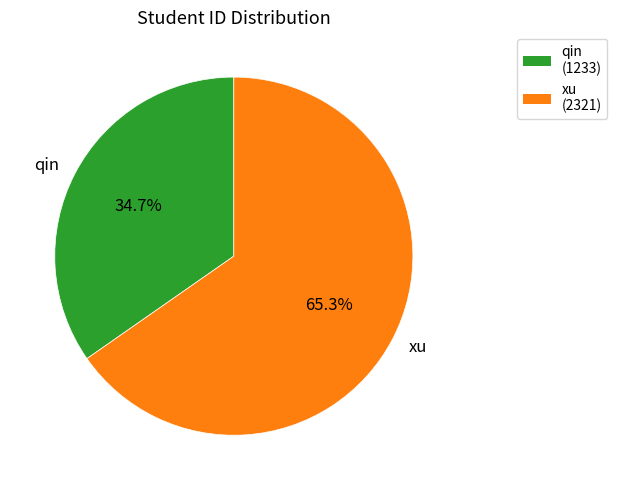

To the nearest percent, what is the combined percentage of qin and xu?

100%